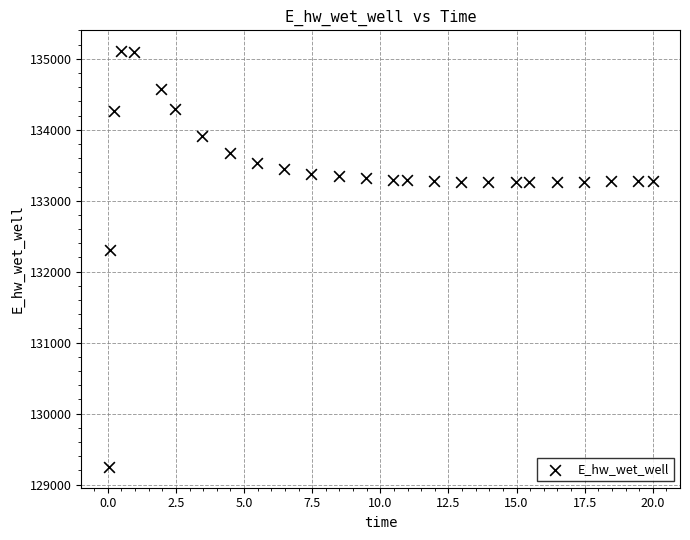

What Y value in the scatter plot is closest to 132178?

132306.6